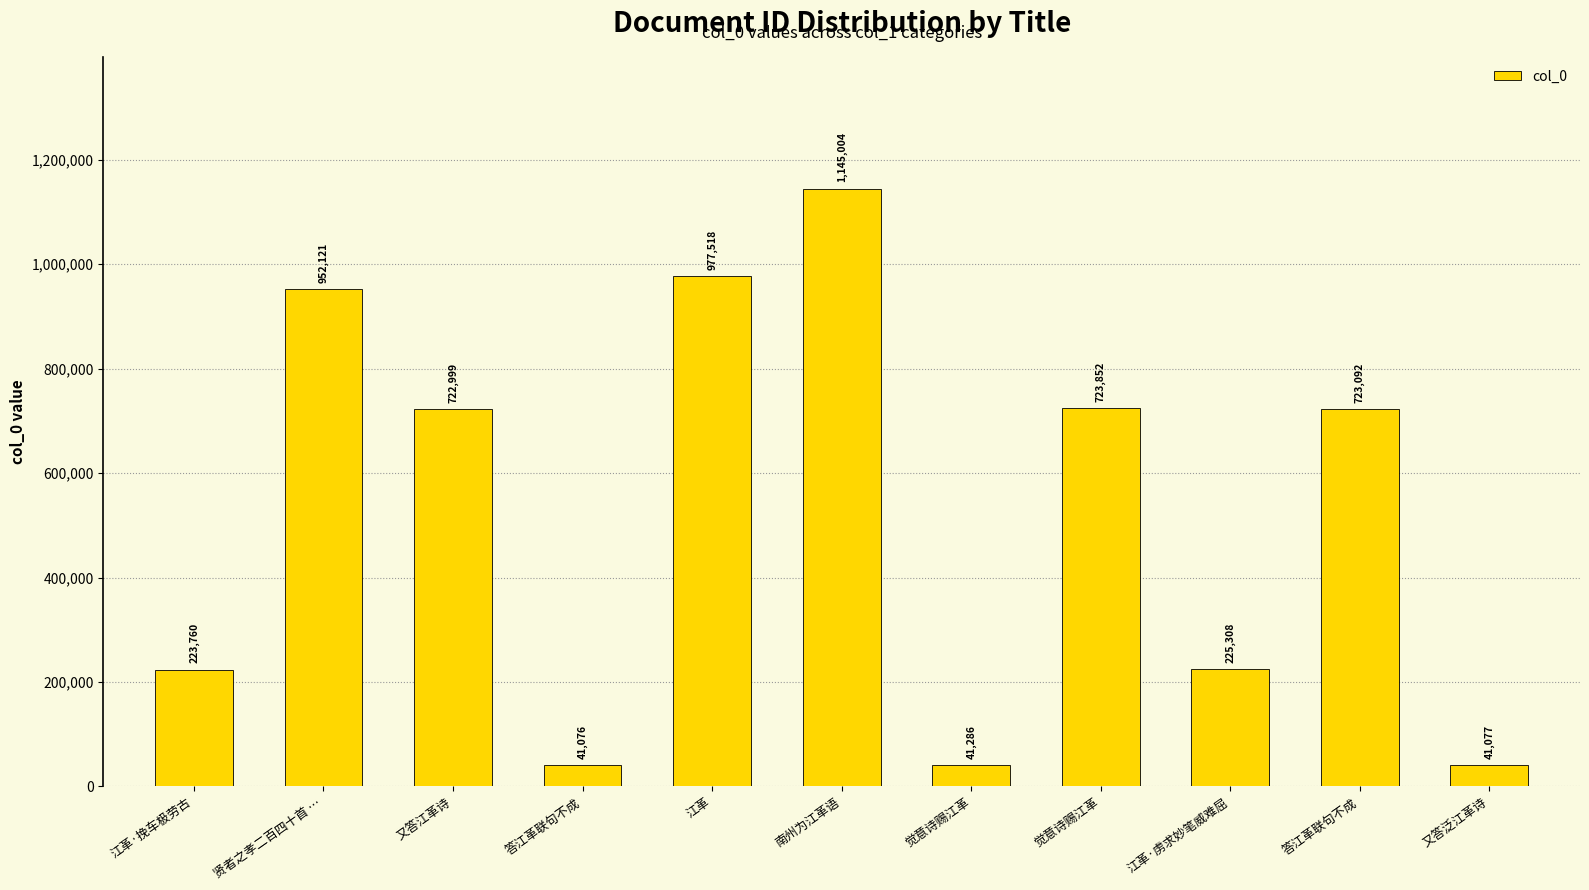

Reading left to right, what are all the values shown in this chart?

江革·挽车极劳古=223760	贤者之孝二百四十首 …=952121	又答江革诗=722999	答江革联句不成=41076	江革=977518	南州为江革语=1145004	觉意诗赐江革=41286	觉意诗赐江革=723852	江革·虏求妙笔威难屈=225308	答江革联句不成=723092	又答泛江革诗=41077